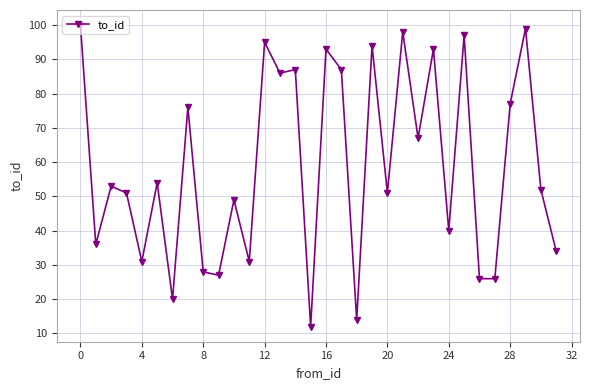

What is the minimum value shown in the chart?

12